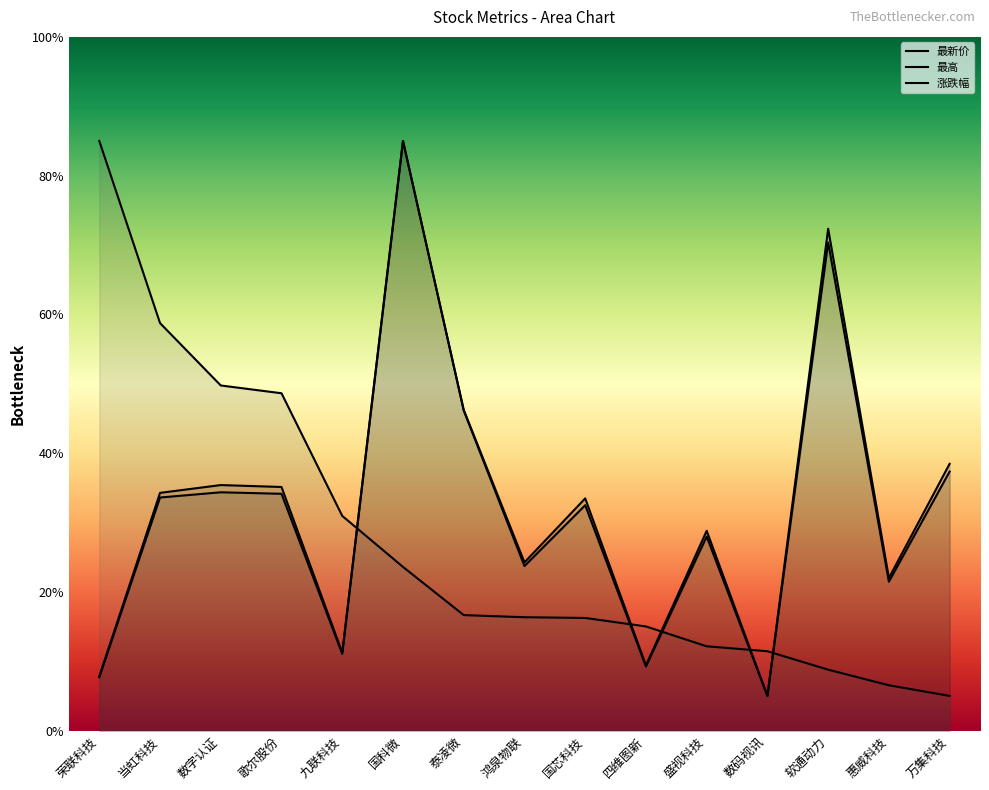

Does the chart have visible grid lines?

No